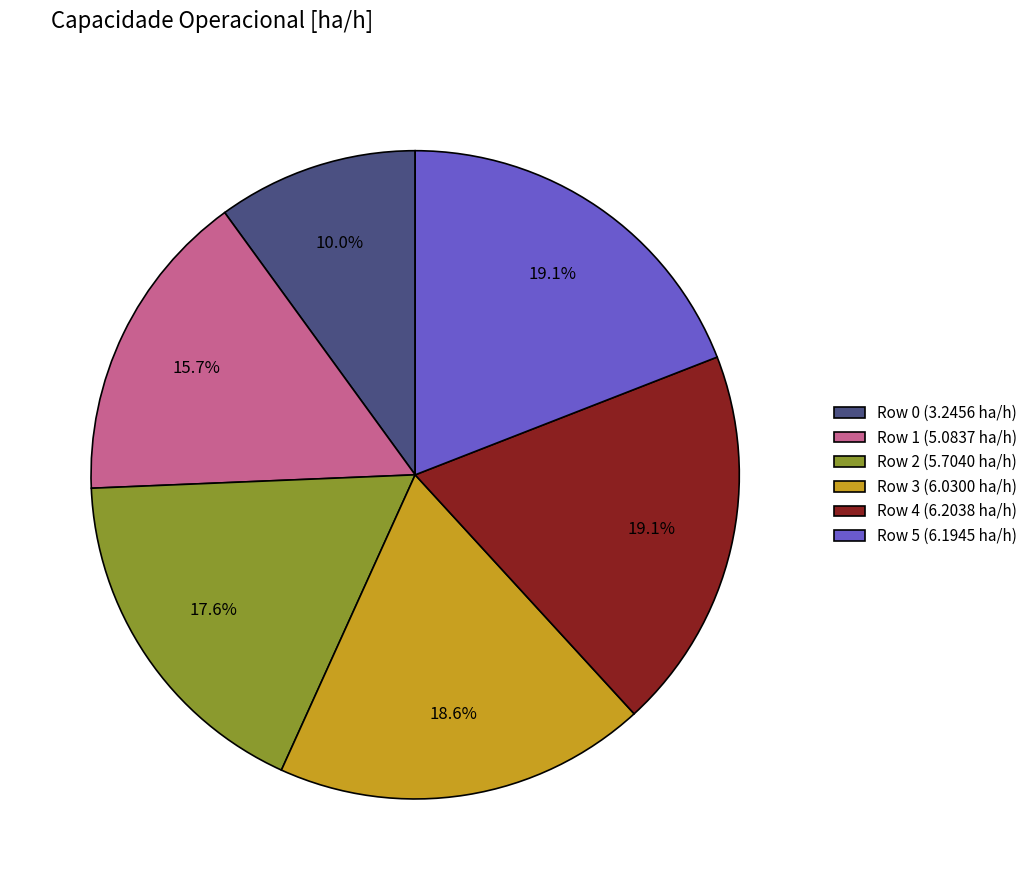

What is the ratio of the value at Row 1 (5.0837 ha/h) to the value at Row 4 (6.2038 ha/h)?

0.8